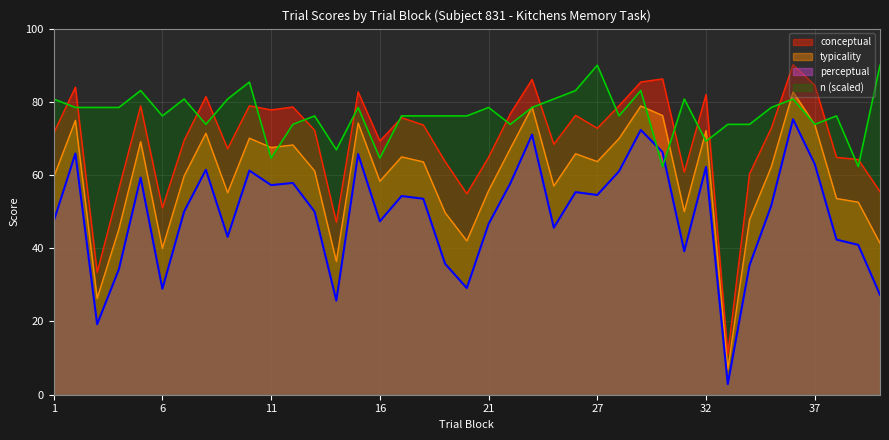

What is the highest value of the n series?

90.0